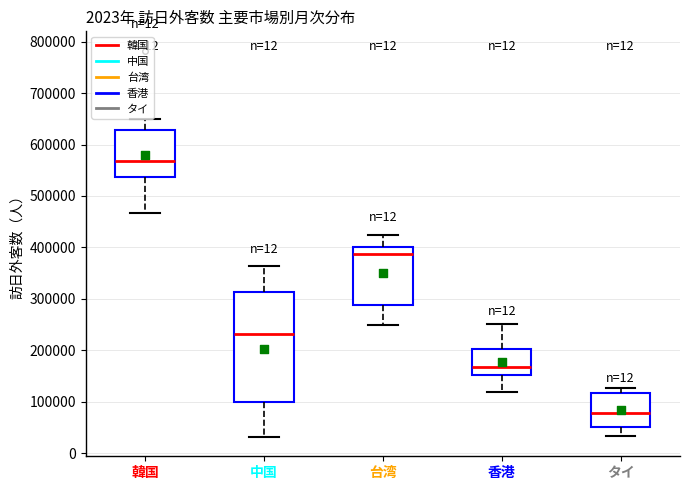

Reading left to right, read every box against the y-axis: the position of its median line, the range the box covers, and the ends of its whiskers. The values are not printed on the chart, so give them approximately, as read against the axis.

韓国: median 570000, box 540000 to 630000, whiskers 470000 to 650000
中国: median 230000, box 100000 to 310000, whiskers 30000 to 360000
台湾: median 390000, box 290000 to 400000, whiskers 250000 to 420000
香港: median 170000, box 150000 to 200000, whiskers 120000 to 250000
タイ: median 80000, box 50000 to 120000, whiskers 30000 to 130000